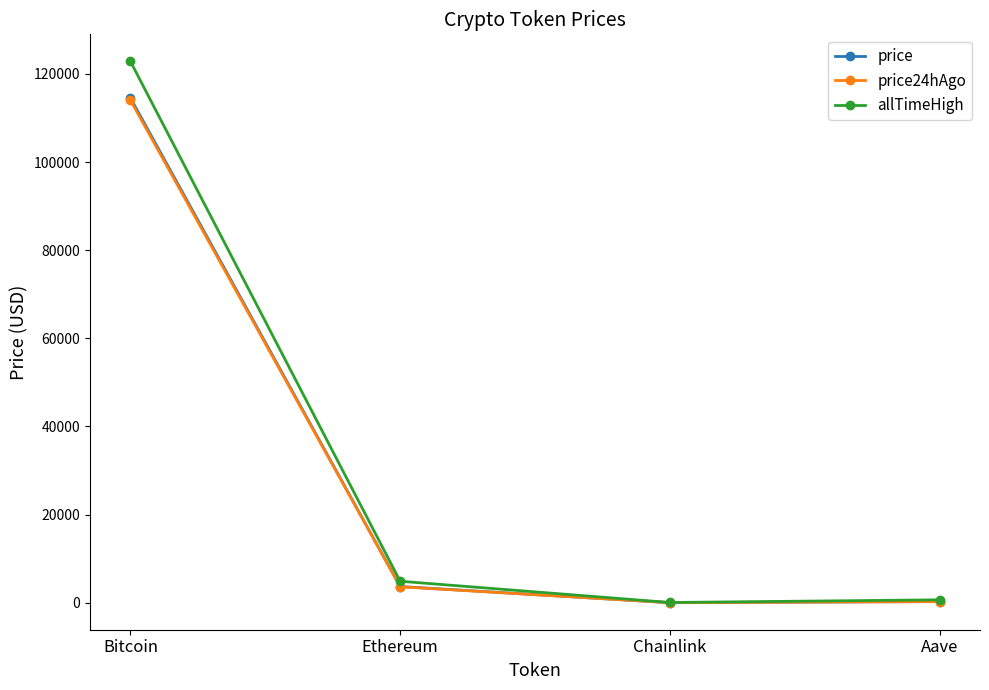

At which category is the sum across all series the highest?

Bitcoin